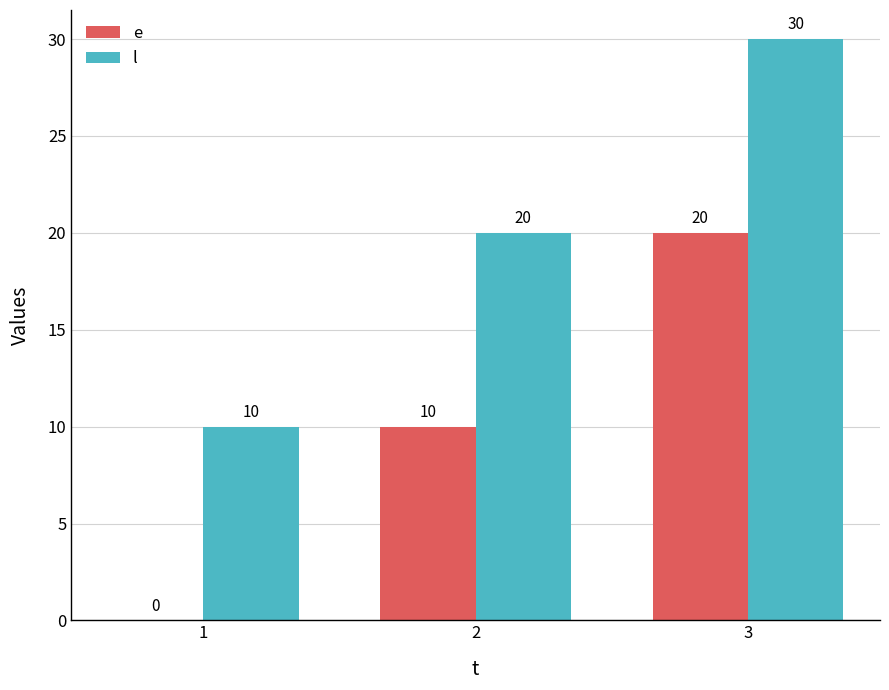

How many distinct data groups are displayed?

2